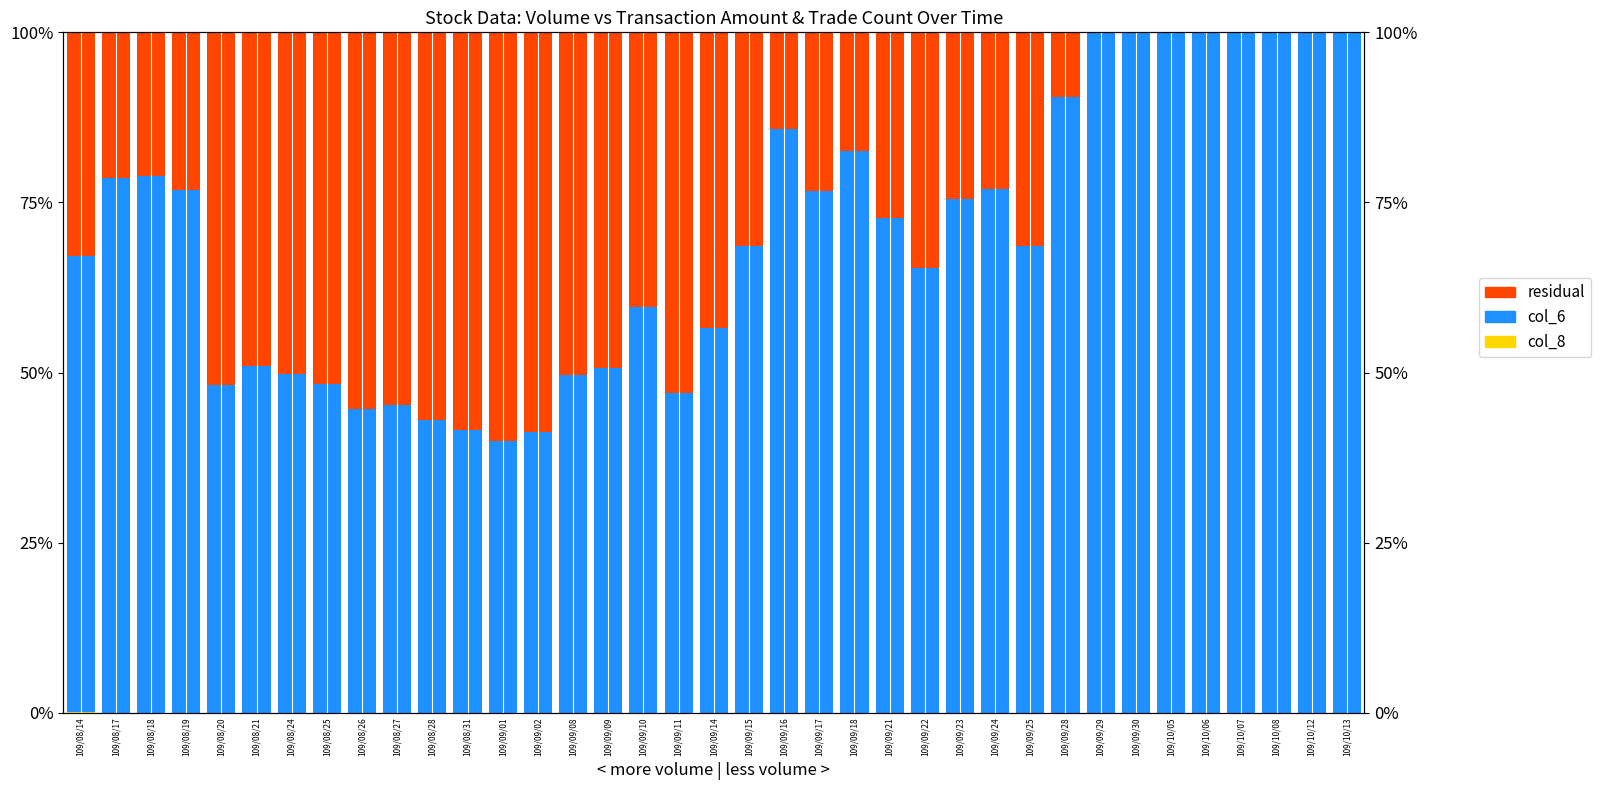

How many bars are there in total?

111